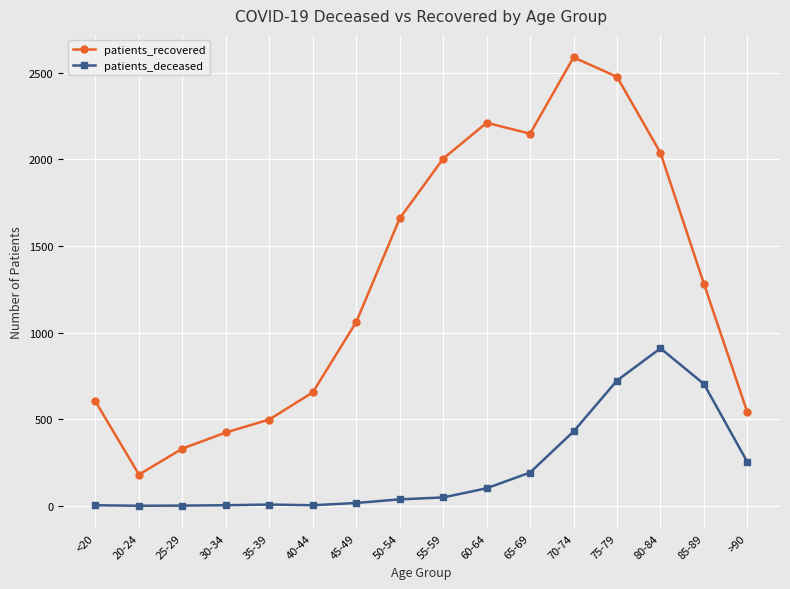

Rank the series at 35-39 from lowest to highest value.

patients_deceased, patients_recovered